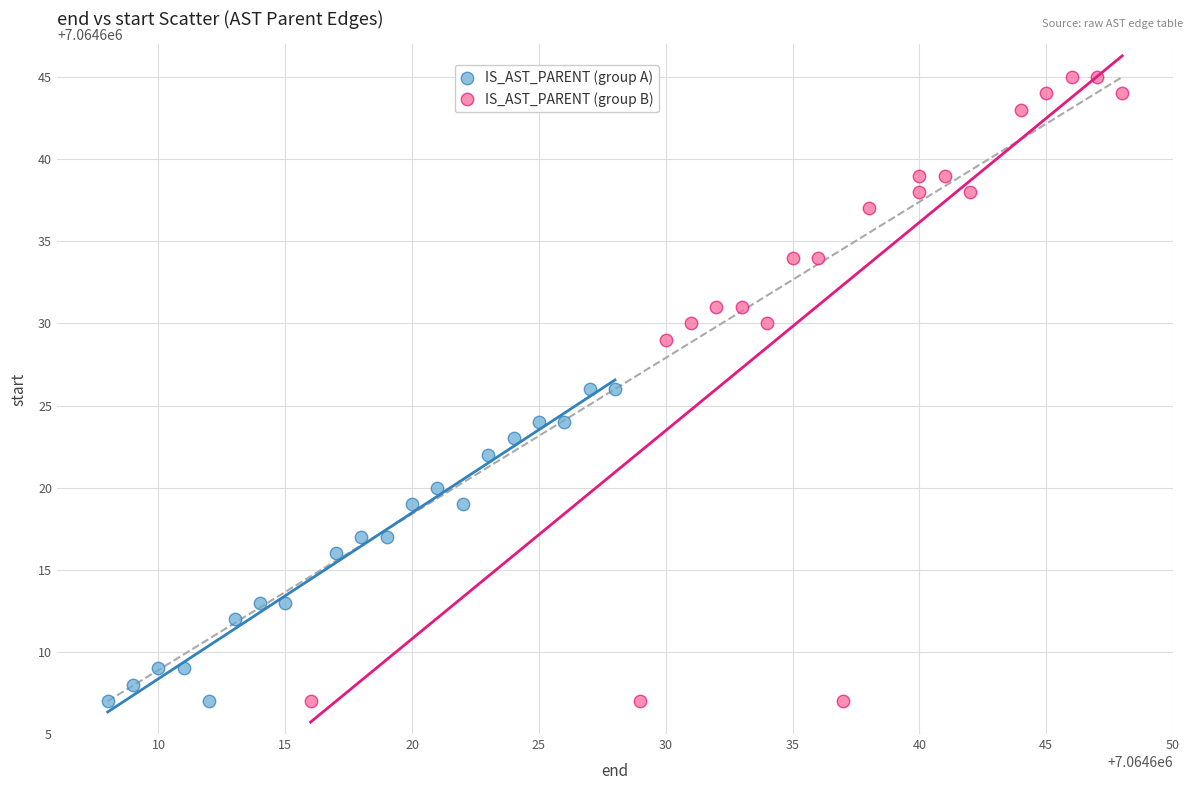

Which series has the largest Y range (max minus min)?

IS_AST_PARENT (group B)